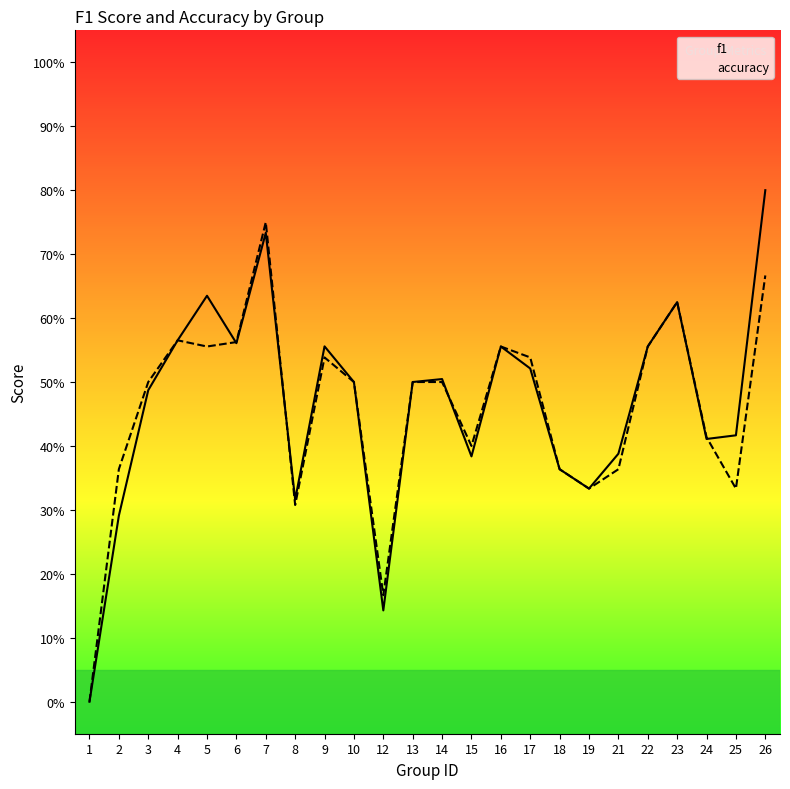

True or false: f1 has more than 0 interior local peaks.

True